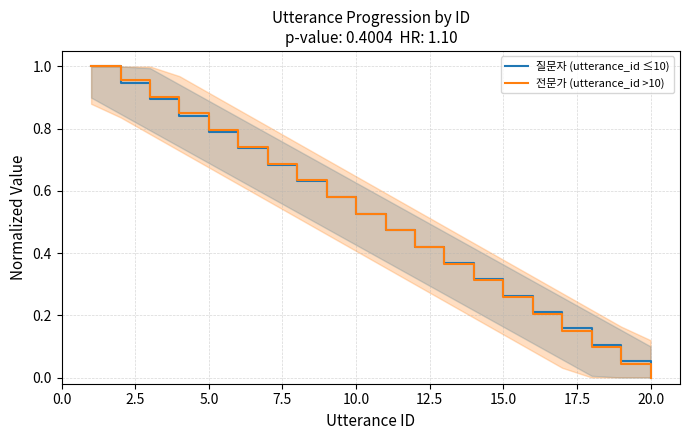

True or false: 질문자 (utterance_id ≤10) has more than 2 interior local peaks.

False